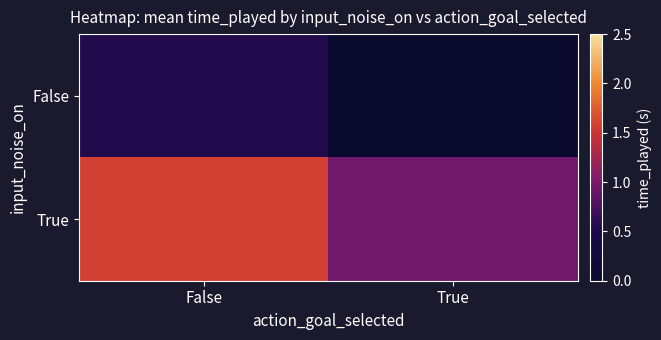

Reading left to right, list all the values displayed in this chart.

False: False=0.5	True=0.0
True: False=1.6	True=1.0